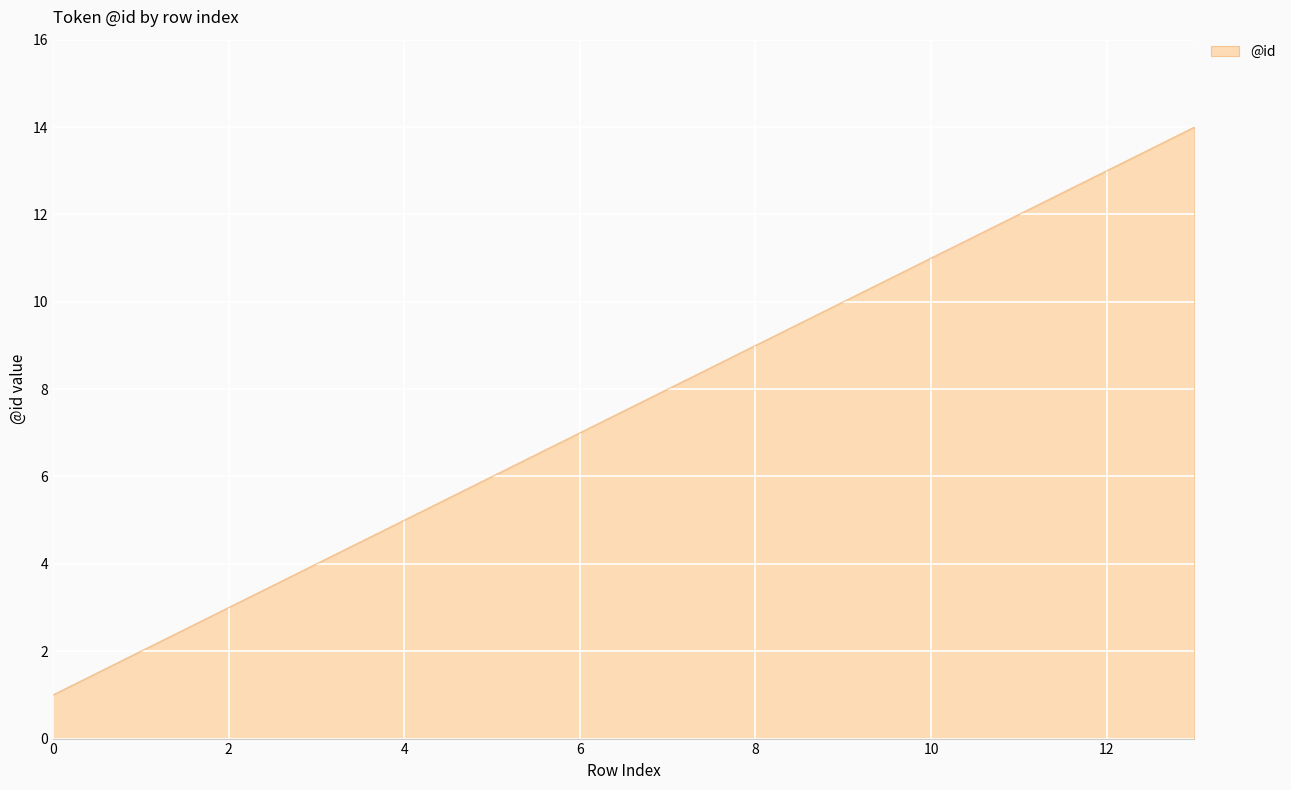

What is the maximum value shown in the chart?

14